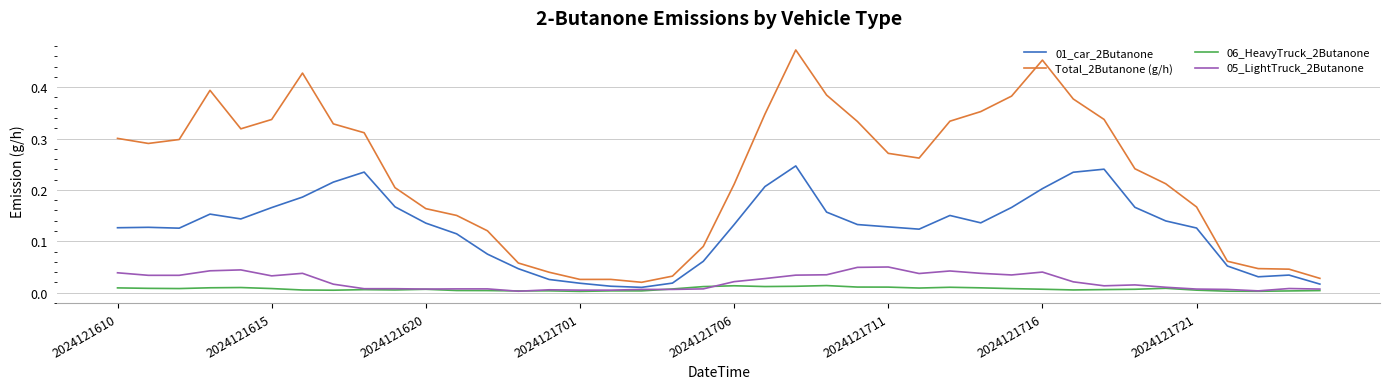

Which series has the widest spread of values?

Total_2Butanone (g/h)